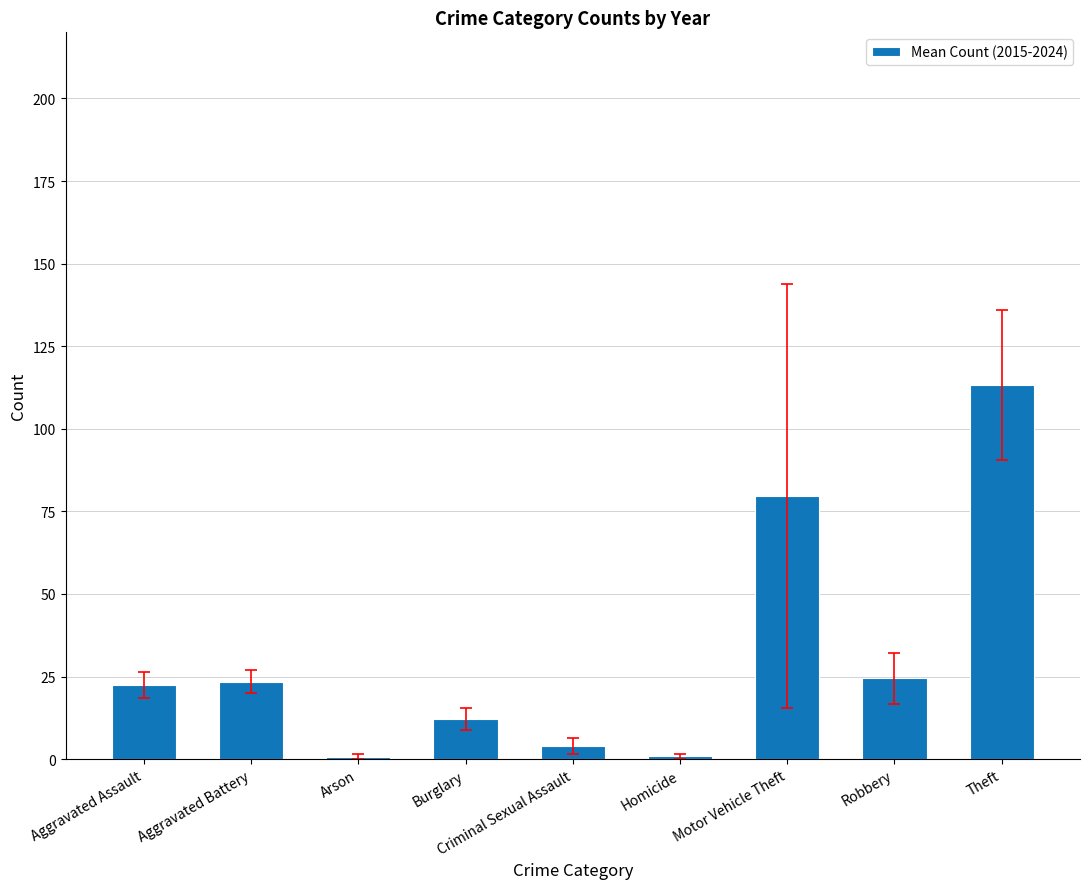

What is the smallest value displayed?

0.7